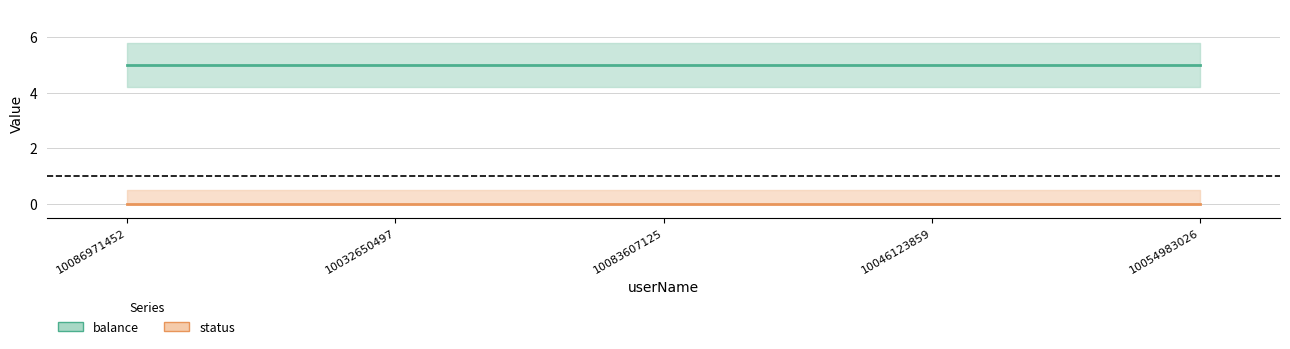

Reading right to left, transcribe all the data shown in this chart.

balance: 5	5	5	5	5
status: 0	0	0	0	0